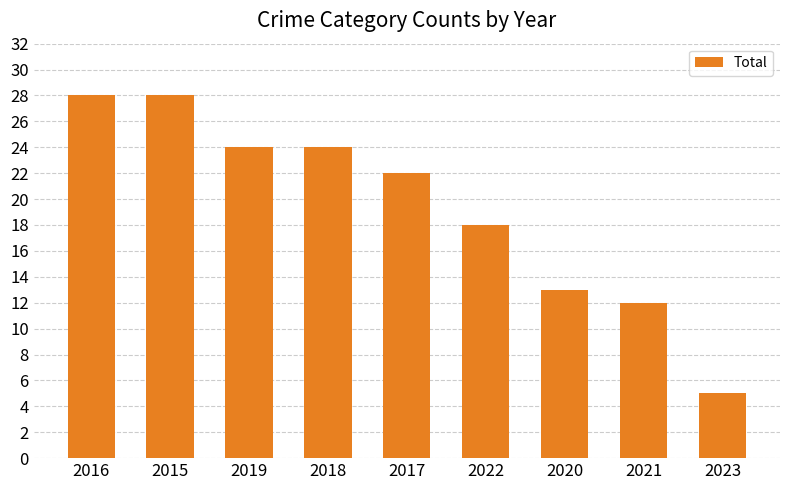

What is the label of the 2nd bar from the right?

2021